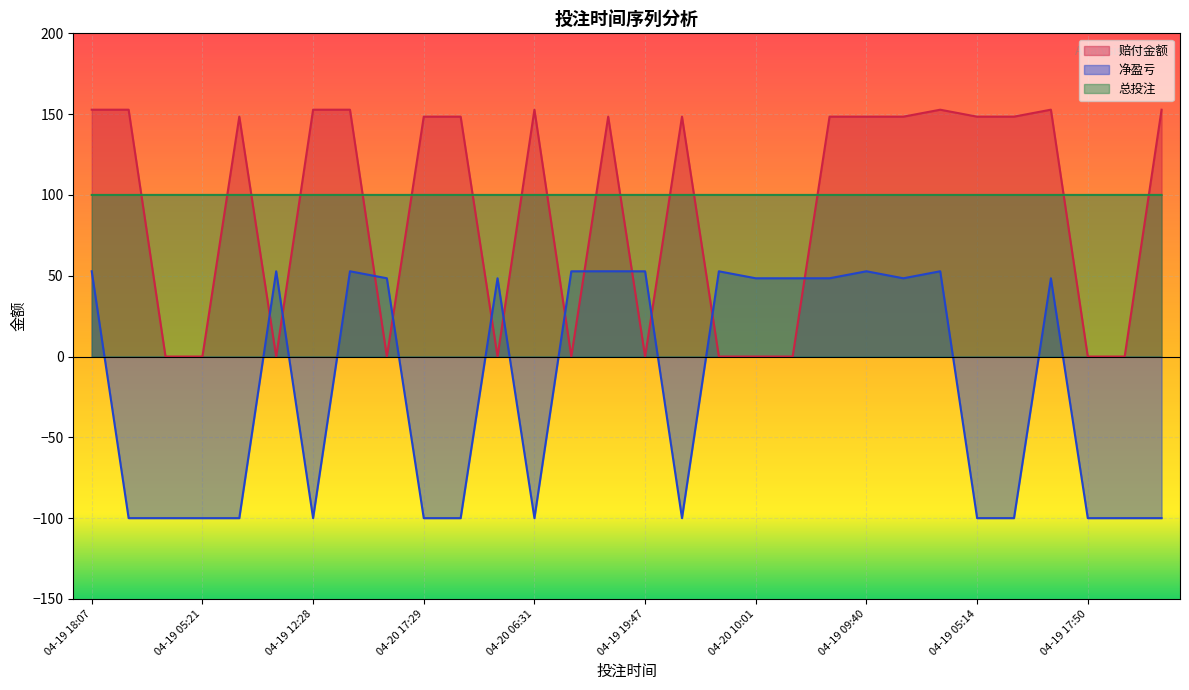

True or false: 赔付金额 has more than 1 points higher than both neighbors.

True